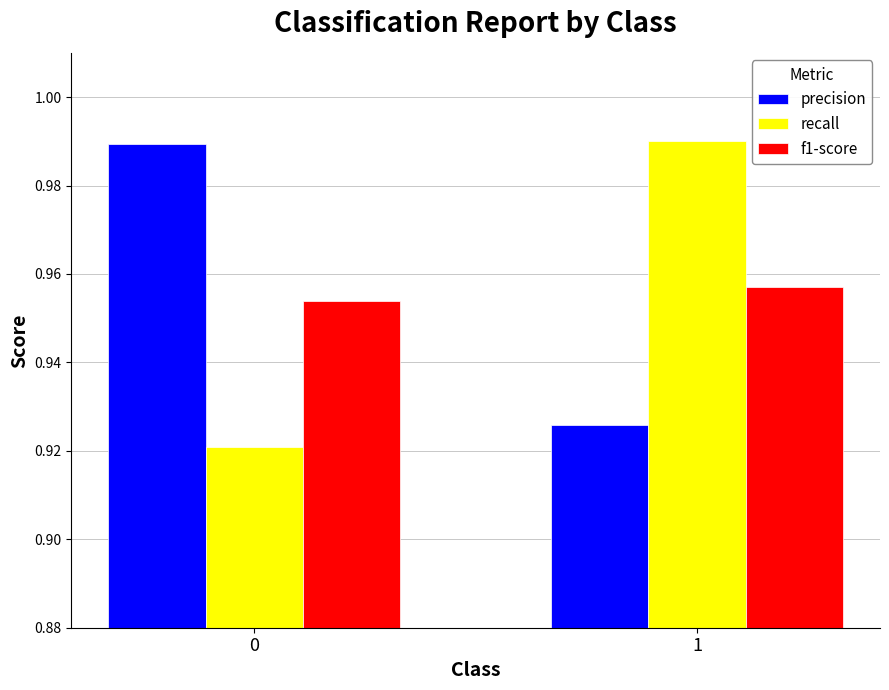

List the labels in order of precision value, smallest first.

1, 0